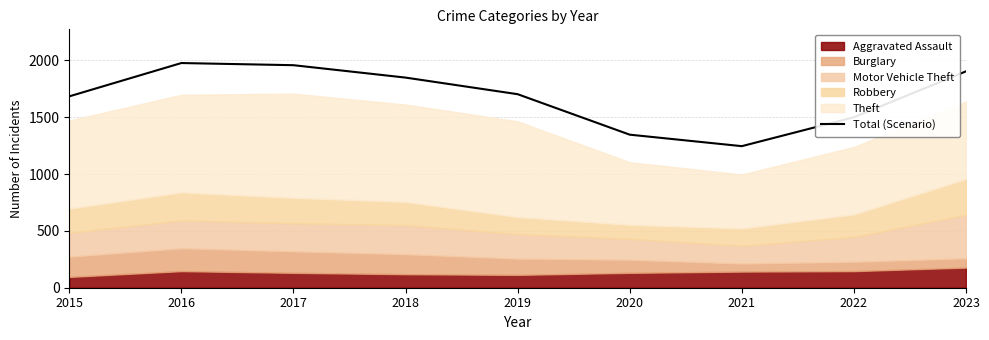

How many interior local valleys (lower than both neighbors) does the data have?

1